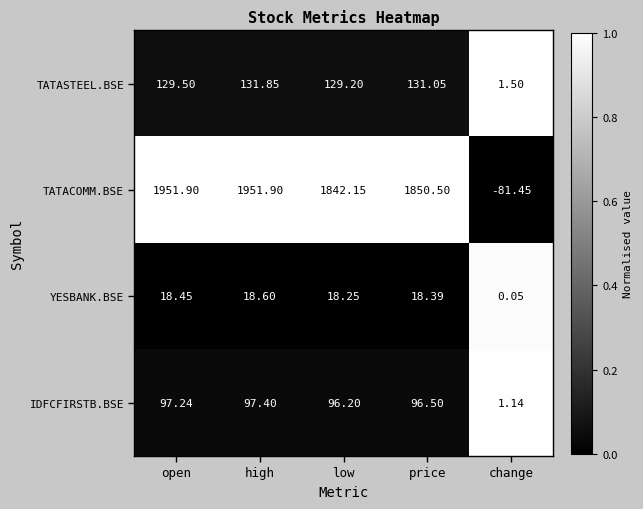

Which label corresponds to the smallest value in the chart?

change